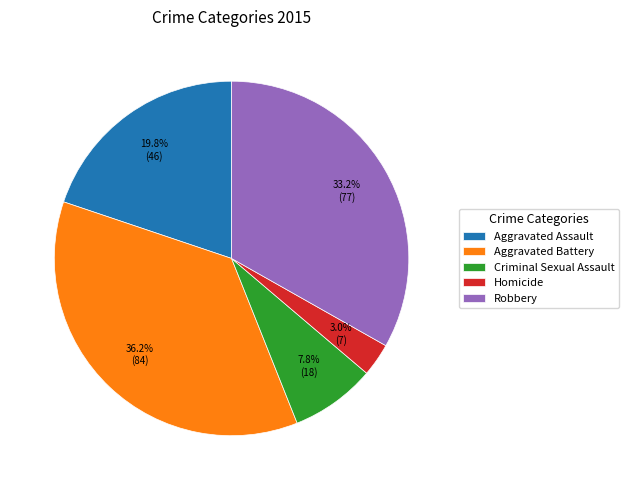

To the nearest percent, what is the combined percentage of Criminal Sexual Assault and Aggravated Assault?

28%